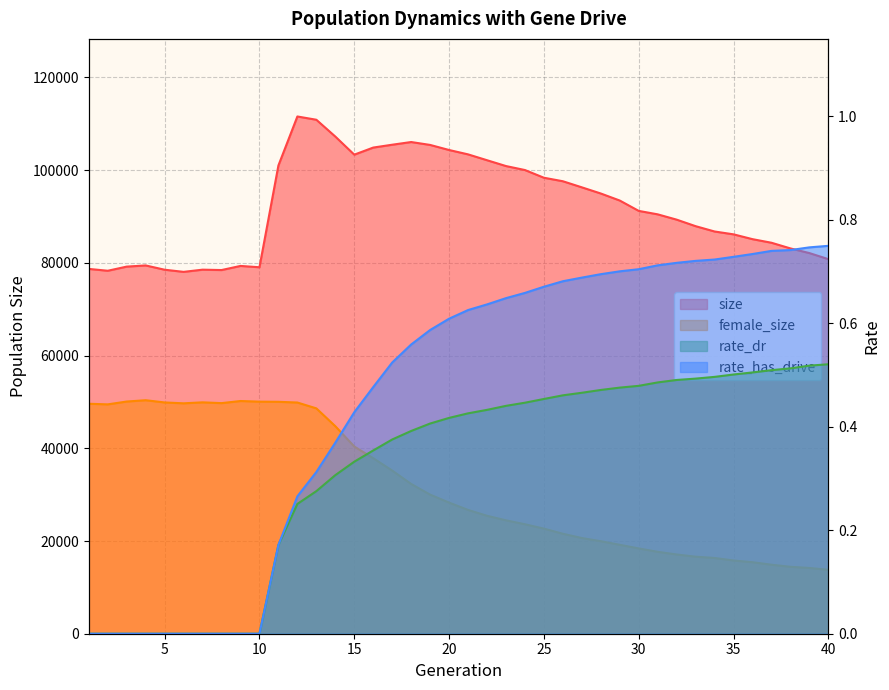

At which label is rate_dr closest to 0?

1